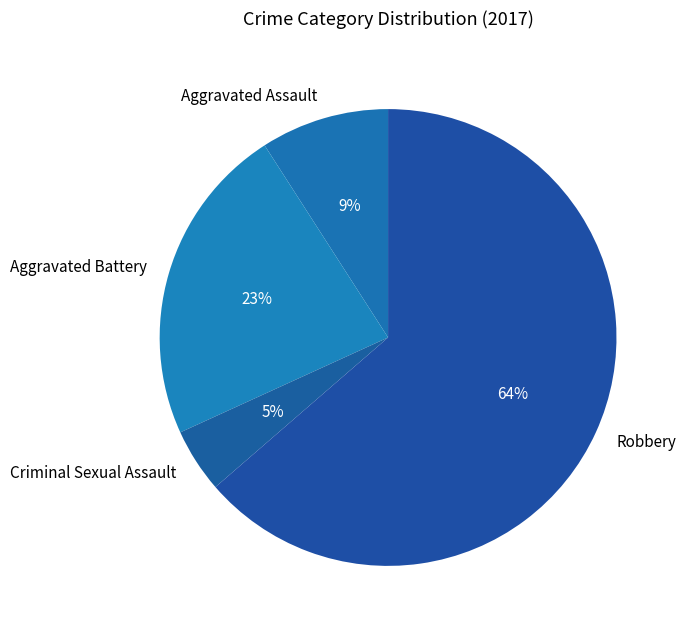

Is it true that Criminal Sexual Assault is 5% of the pie?

True